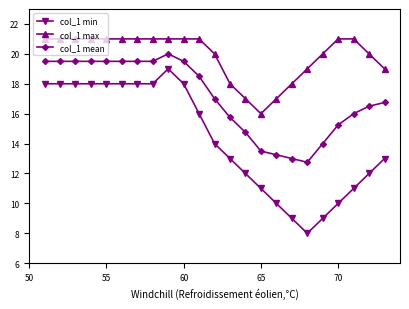

What is the average value of the col_1 min series?

14.3